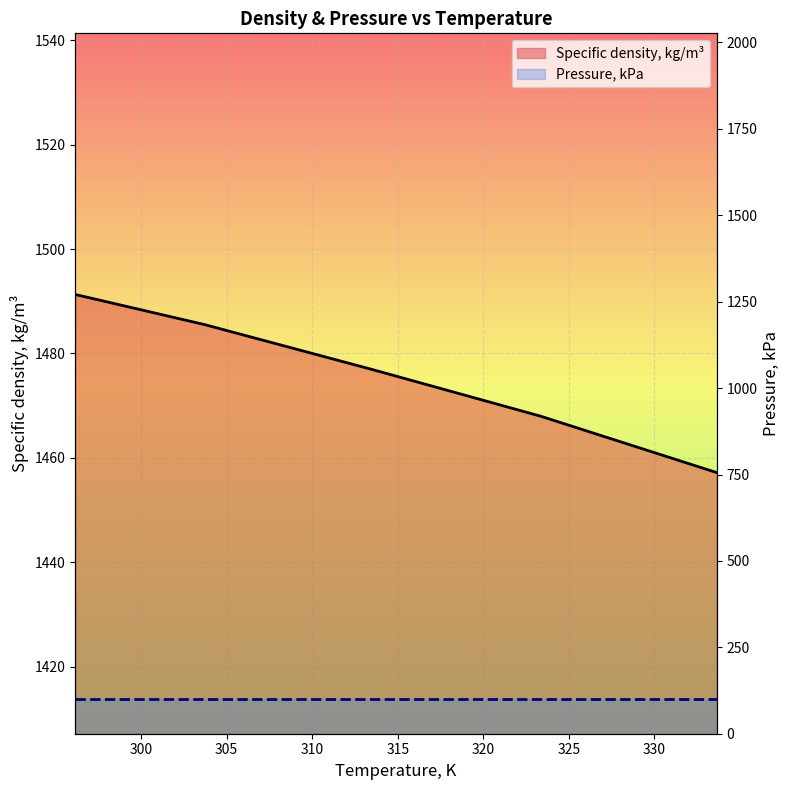

How many lines are shown in the chart?

2